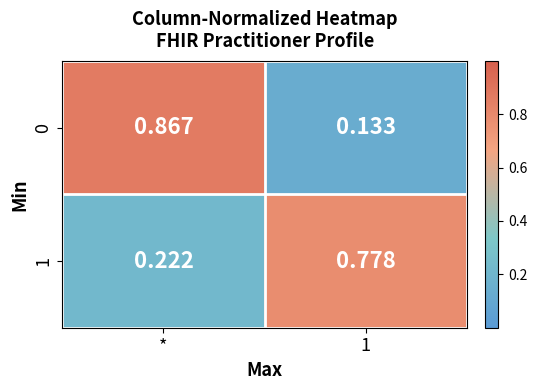

At which label is 1 closest to 0?

*